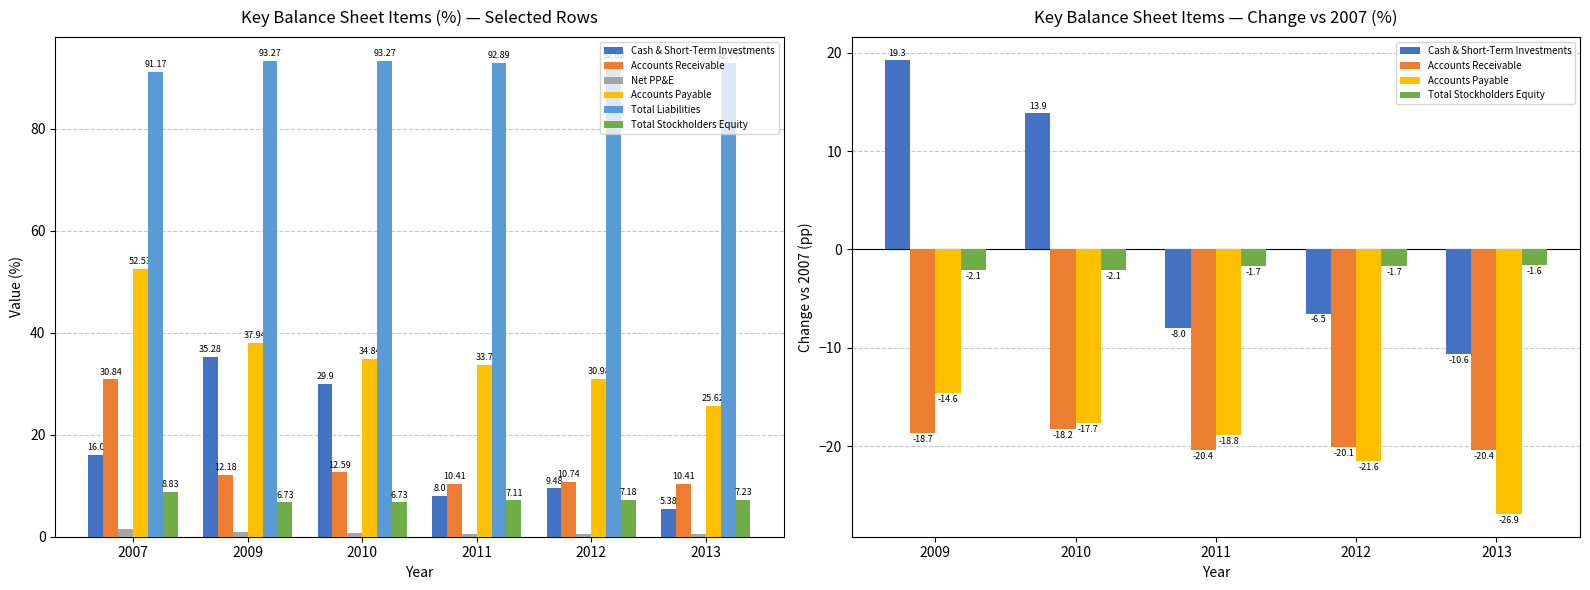

How many data points in Total Stockholders Equity are above 7?

4